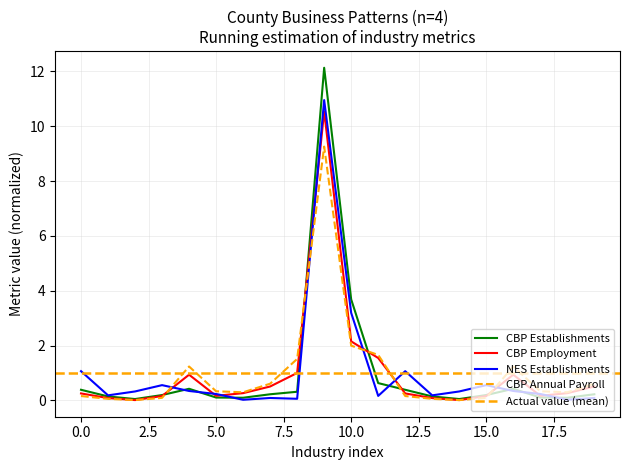

At which category does NES Establishments reach its first local valley?

1